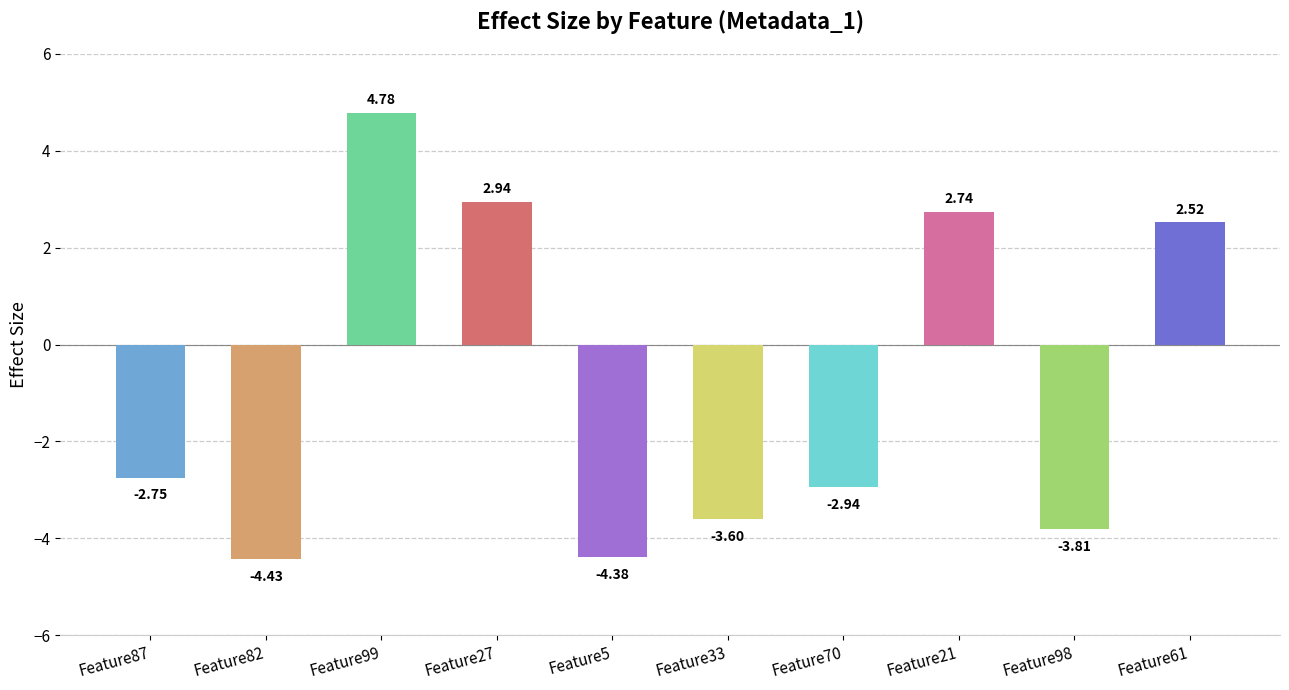

What is the difference between the maximum and minimum values?

9.2